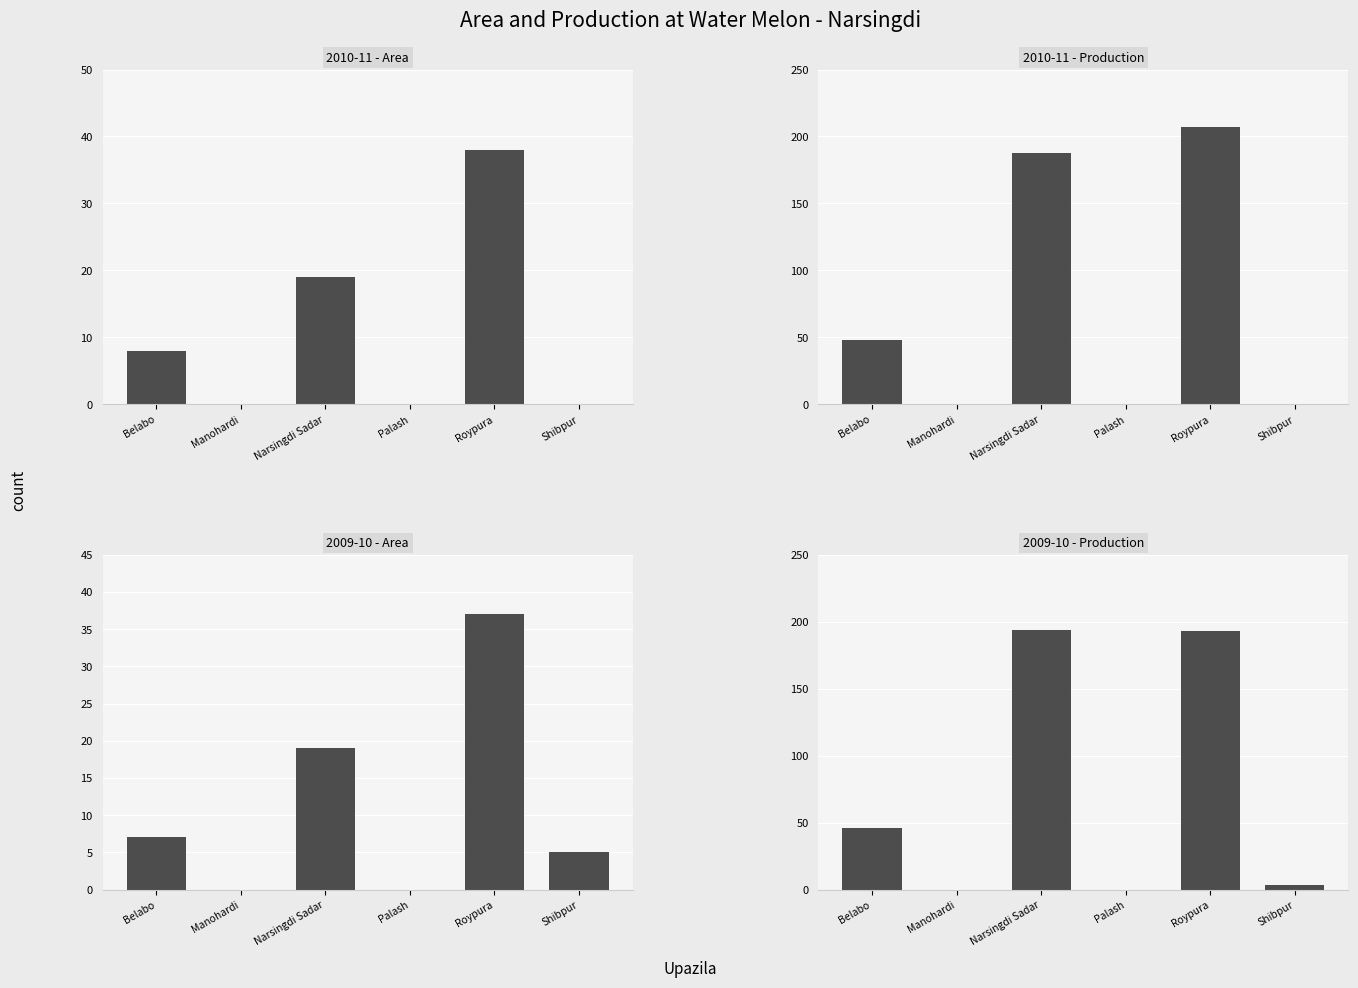

At which label is 2009-10 - Production closest to 97?

Belabo